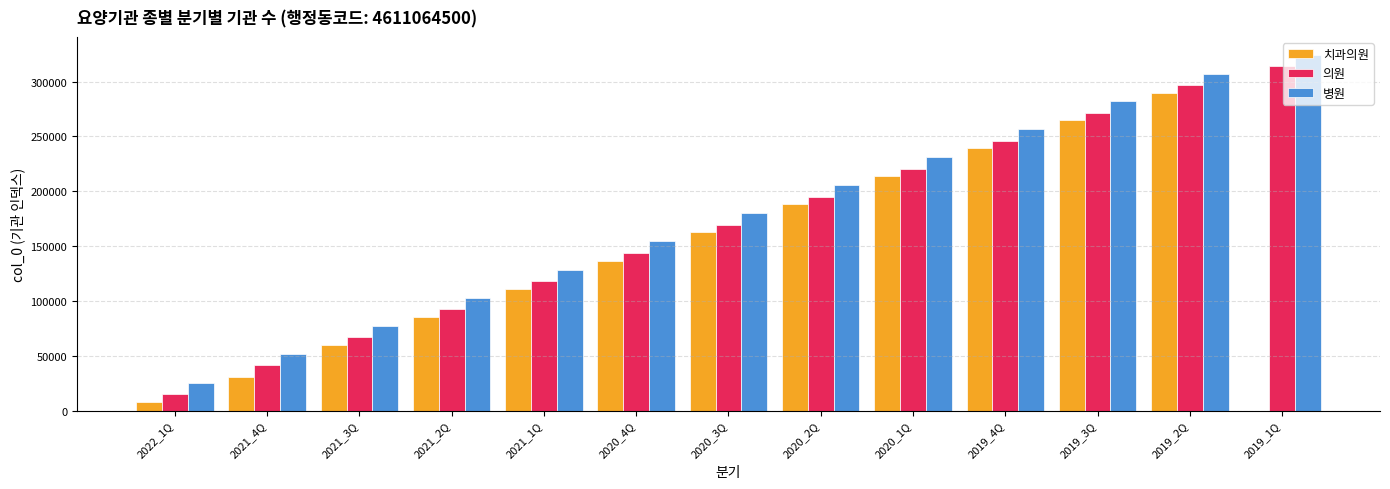

What is the greatest value displayed?

324583